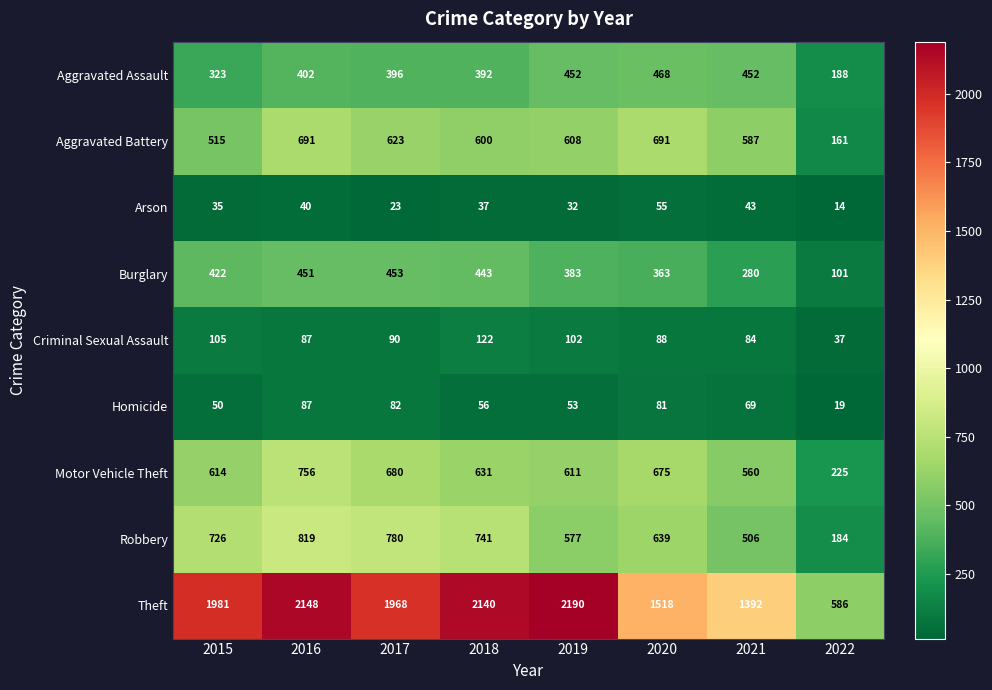

What is the approximate value of Aggravated Battery at 2017, to the nearest 50?

600